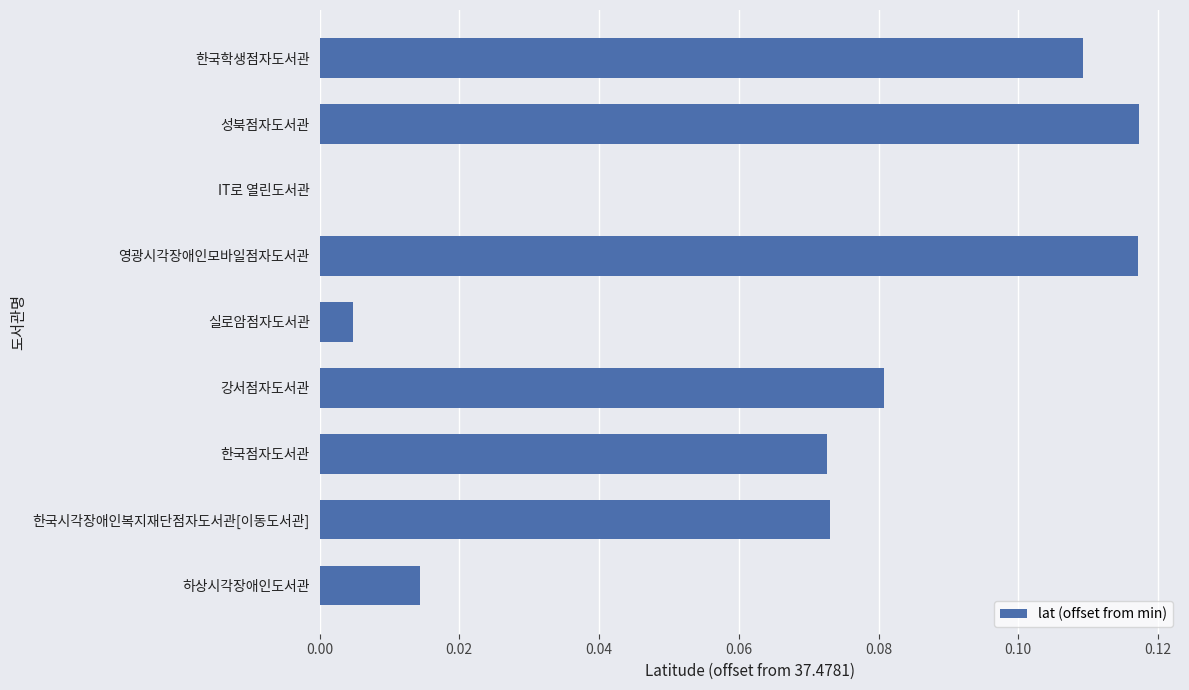

What is the change in value from 하상시각장애인도서관 to 성북점자도서관?

+0.1